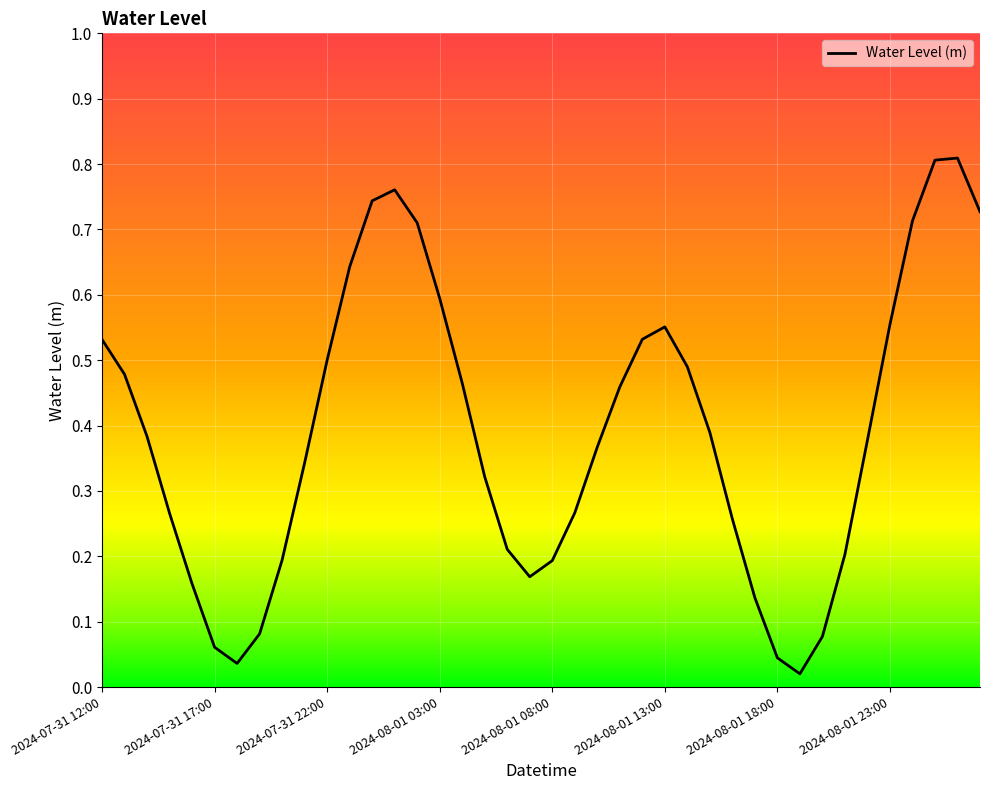

Does the chart have visible grid lines?

Yes